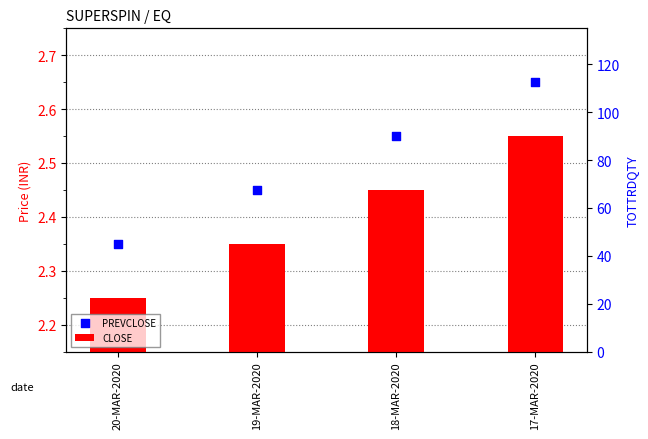

Which has a higher value, 19-MAR-2020 or 20-MAR-2020?

19-MAR-2020